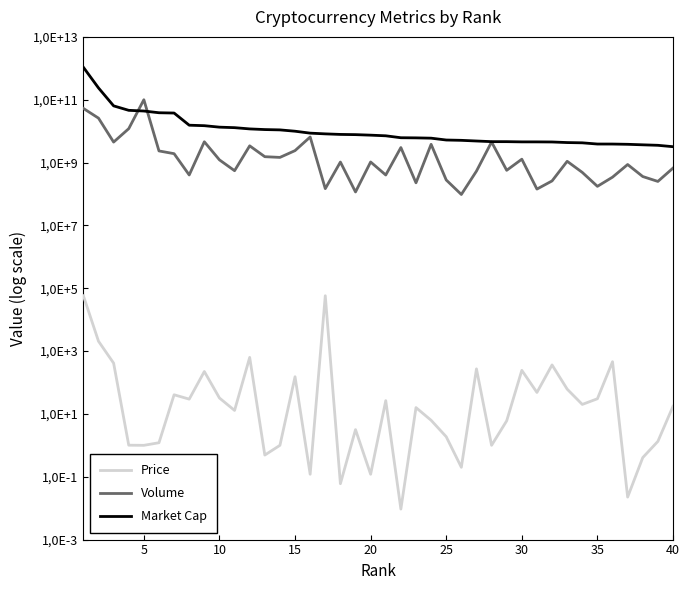

What is the value of the Volume point at the 13th from the left?

1537432080.6